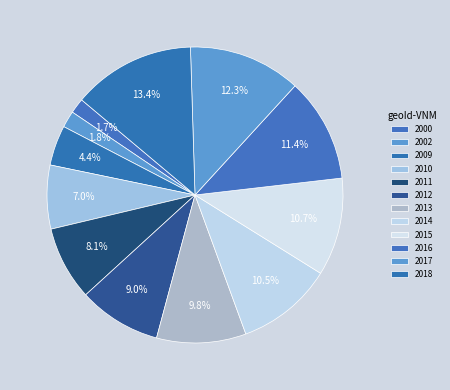

Is there any slice that represents more than half of the pie?

No